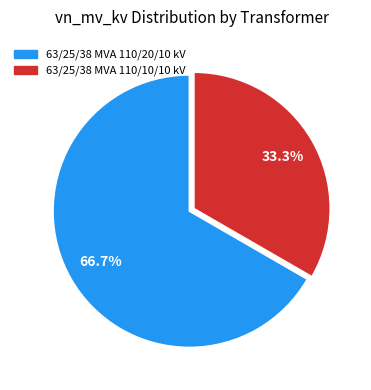

To the nearest percent, what is the difference between the 63/25/38 MVA 110/10/10 kV and 63/25/38 MVA 110/20/10 kV slice percentages?

33%